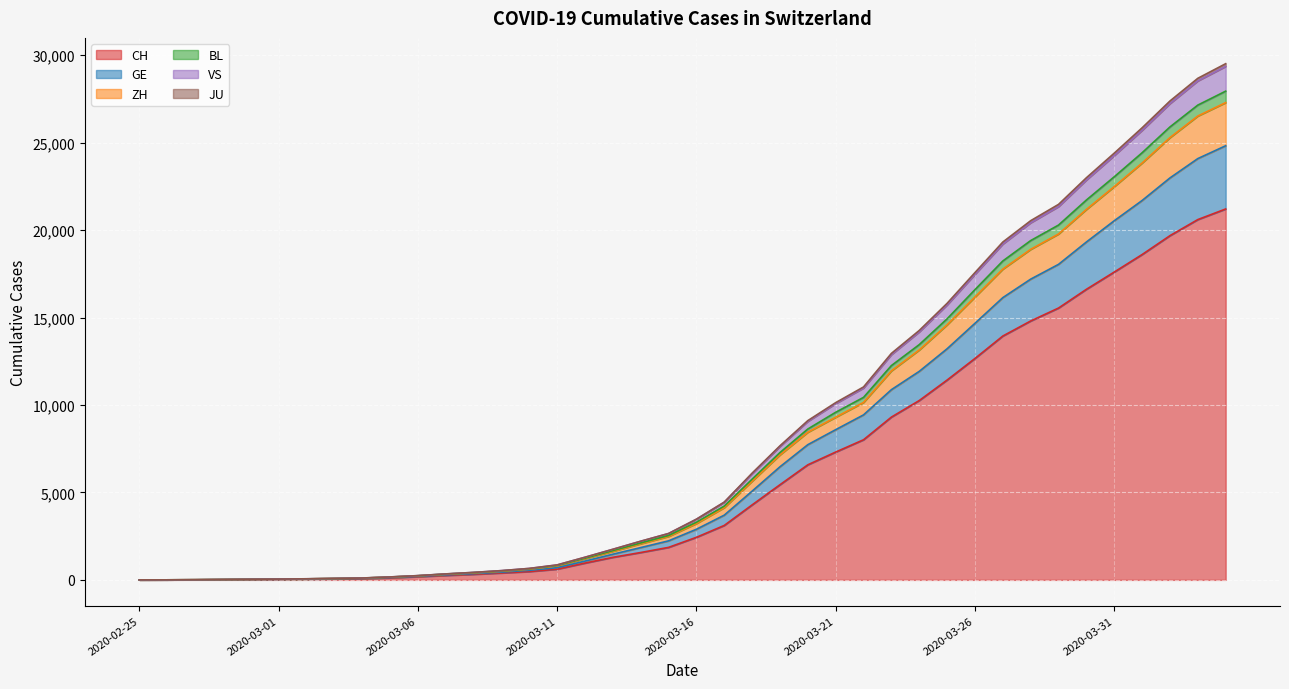

Between 2020-04-01 and 2020-03-16, which is larger?

2020-04-01